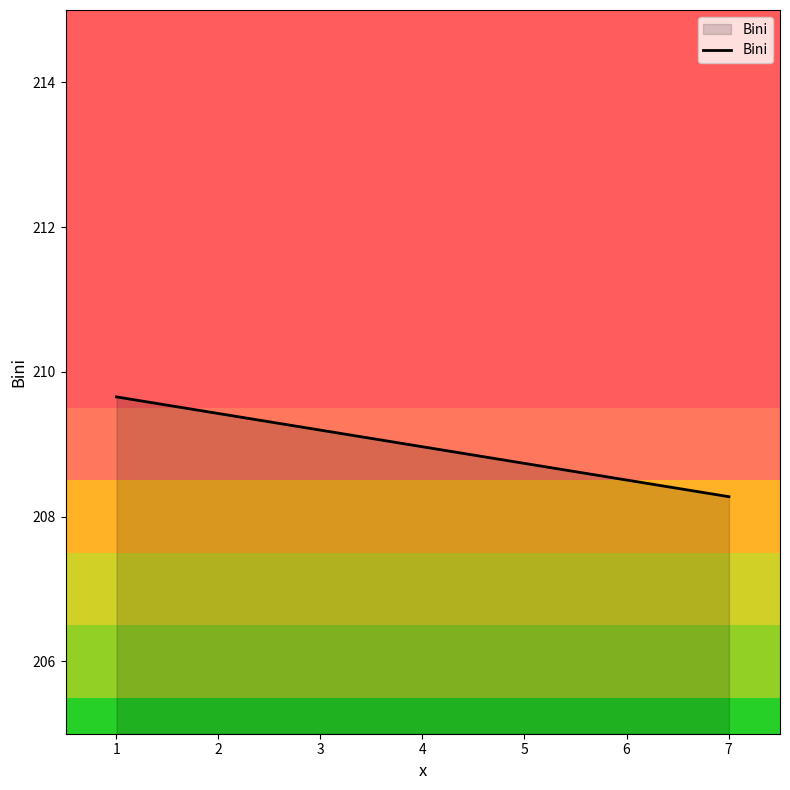

What is the maximum value shown in the chart?

209.7